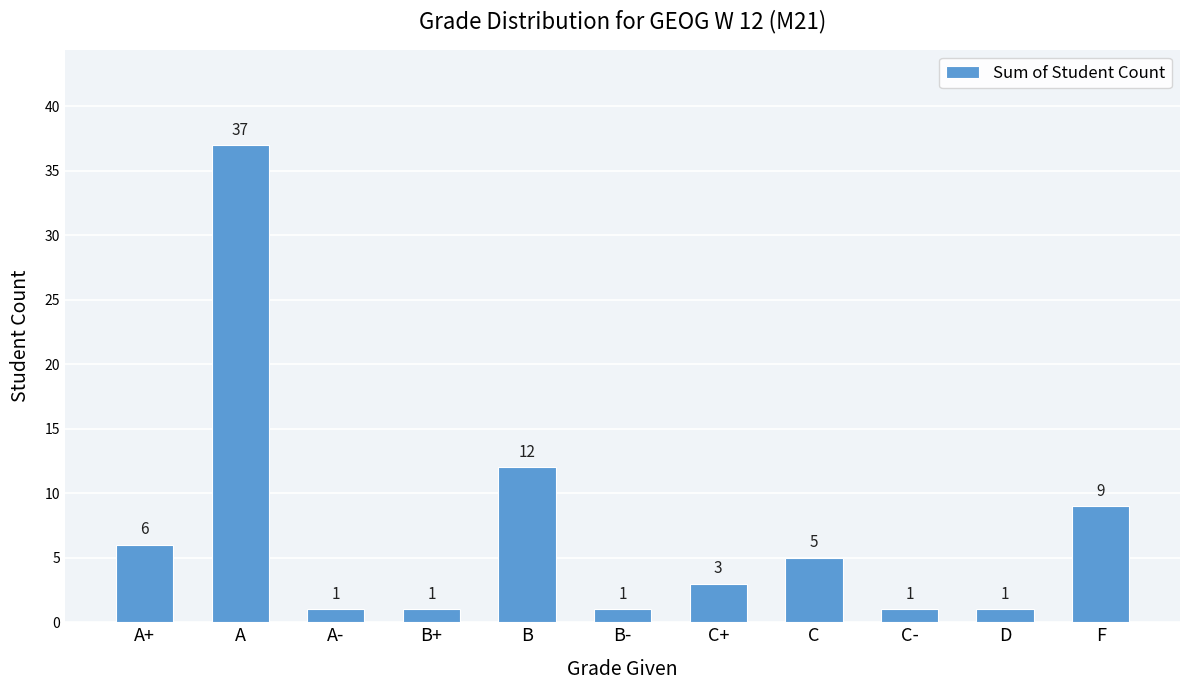

Reading left to right, extract all data points from this chart.

A+=6	A=37	A-=1	B+=1	B=12	B-=1	C+=3	C=5	C-=1	D=1	F=9